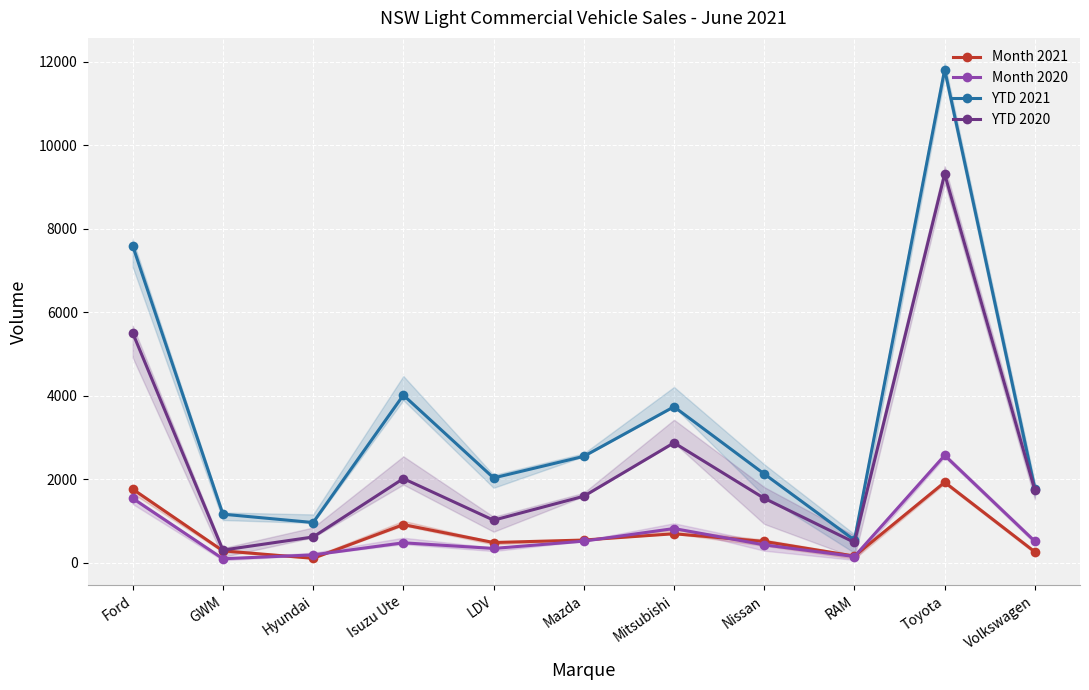

Is the value of YTD 2020 at Mazda greater than the value of Month 2020 at Volkswagen?

Yes